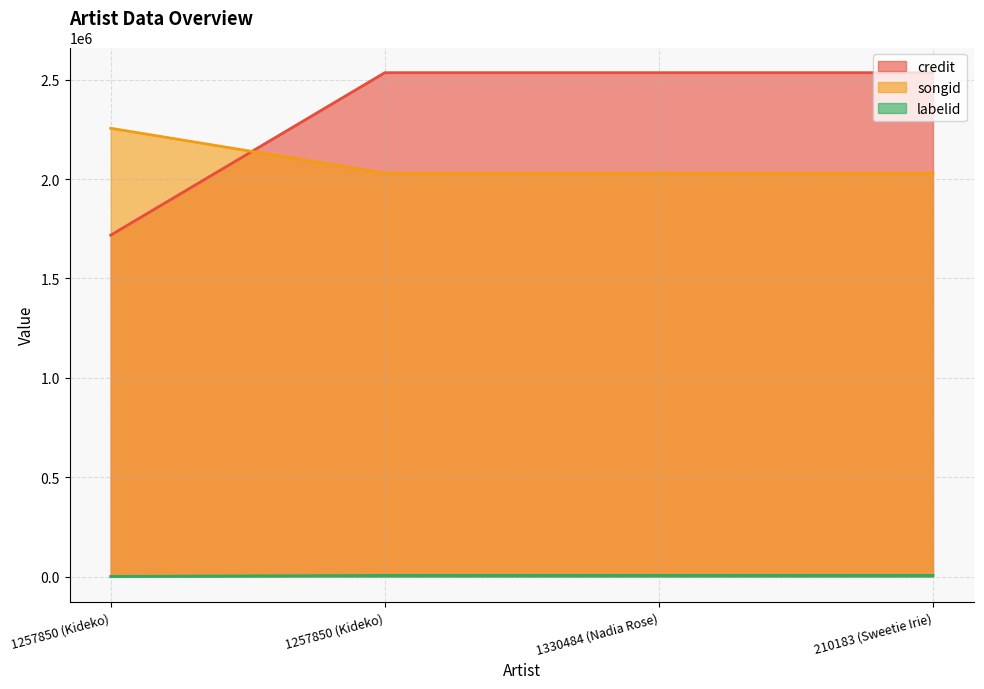

Does the chart display data point markers on the line(s)?

No